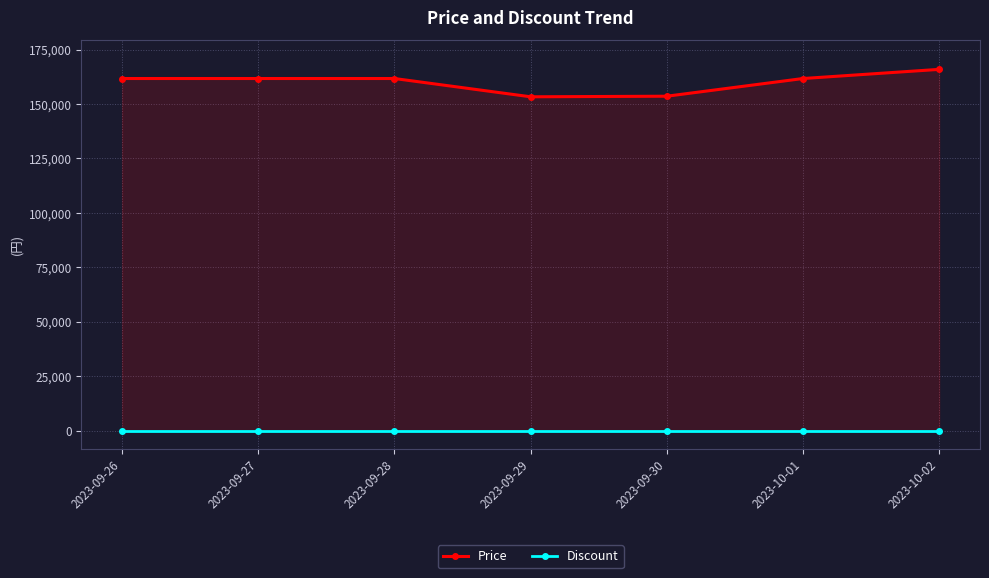

Where is Discount nearest to the value 0?

2023-09-26